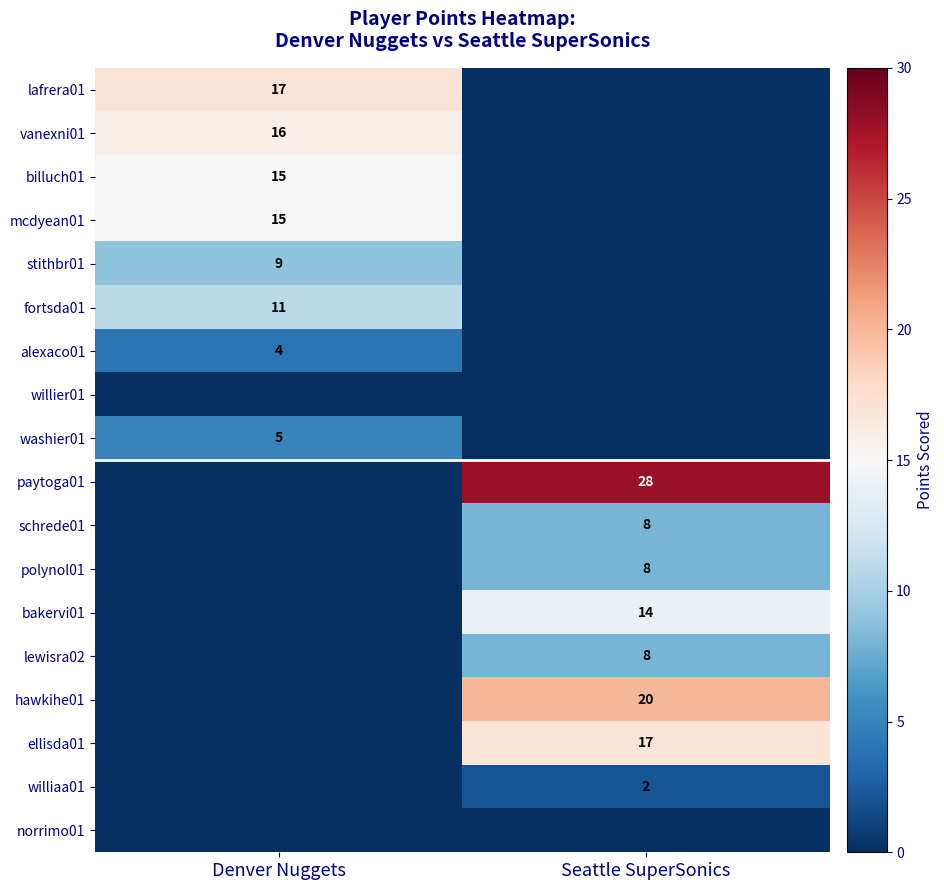

Is it true that bakervi01 equals 14 at Seattle SuperSonics?

True